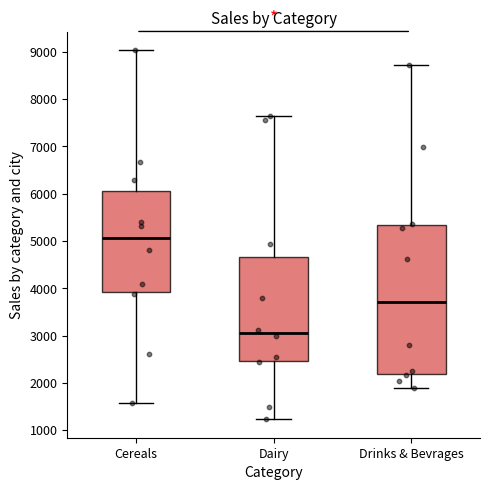

Where does the lower whisker of the box for Dairy end on the y-axis? The values are not printed on the chart, so give them approximately, as read against the axis.

1200